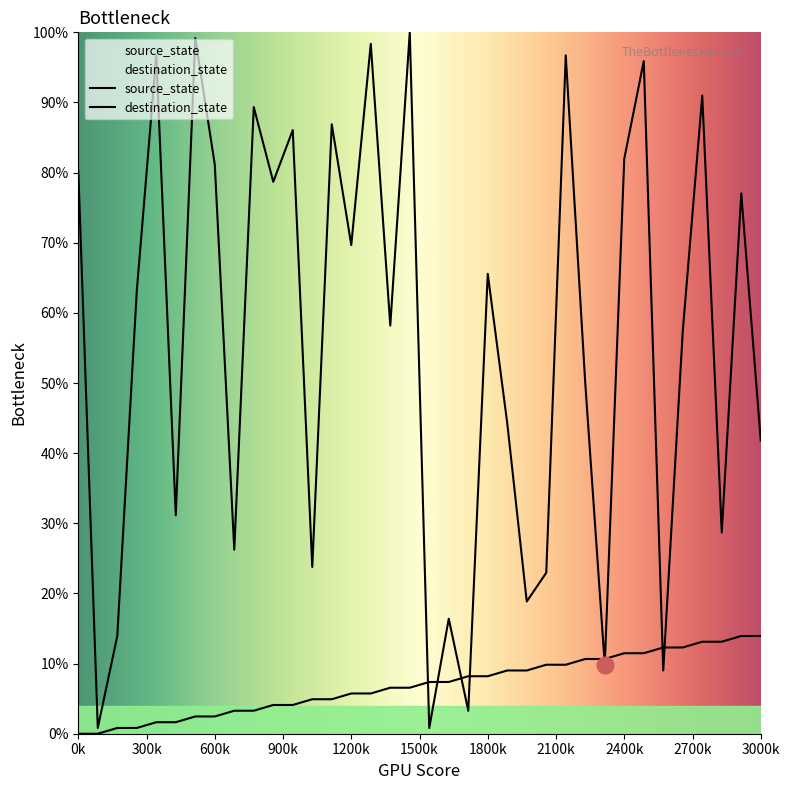

What is the greatest value displayed?

100.0